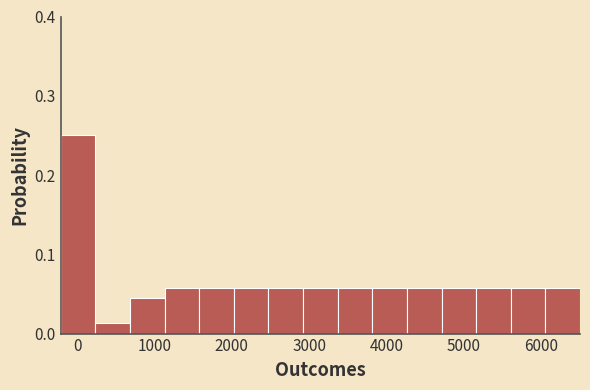

What is the height of the bar covering 5200 to 5600 on the x-axis? Neither the bar edges nor the heights are printed on the chart, so give them approximately, as read against the axes.

0.06